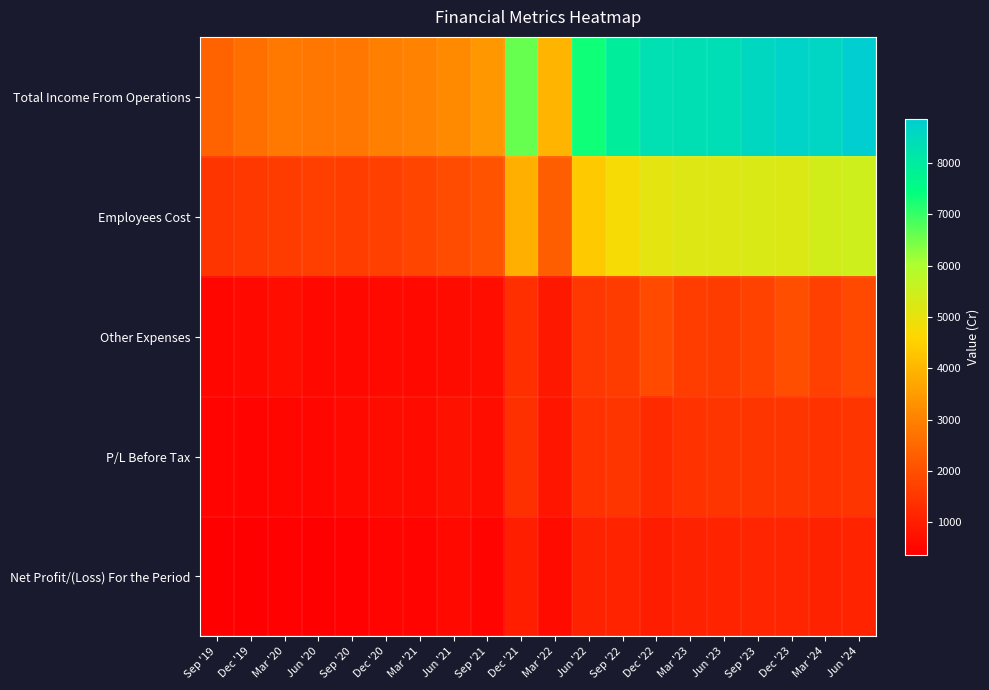

At which category does the chart reach its peak across all series?

Jun '24